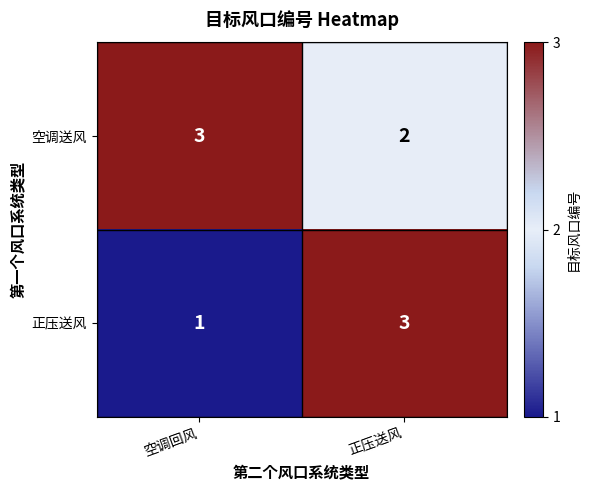

Is it true that 空调送风 equals 1 at 空调回风?

False